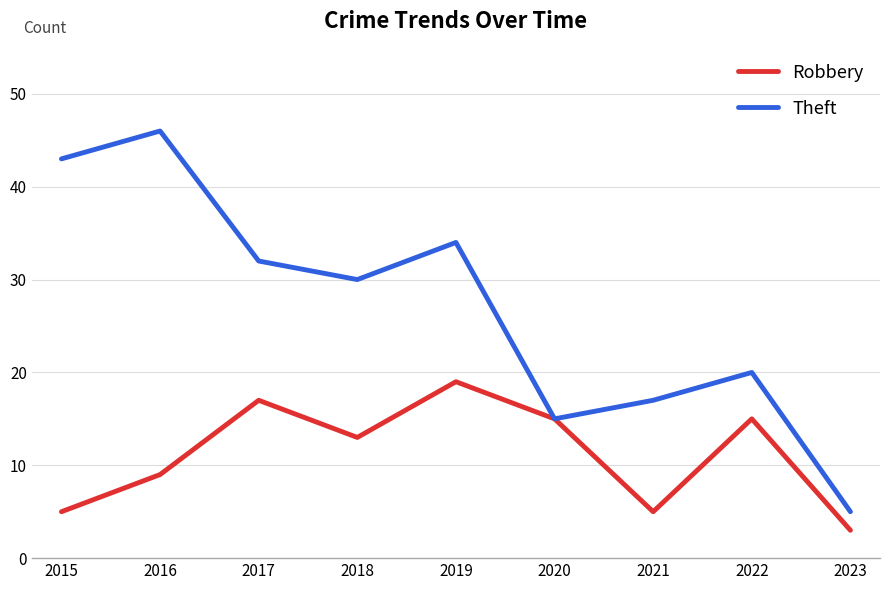

Which series has the widest spread of values?

Theft